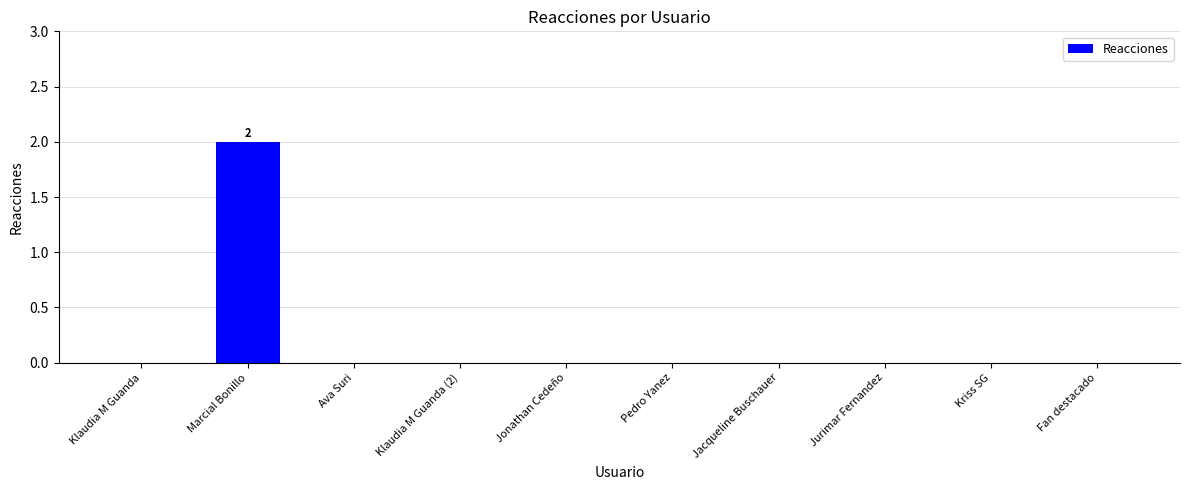

Which has a higher value, Marcial Bonillo or Ava Suri?

Marcial Bonillo